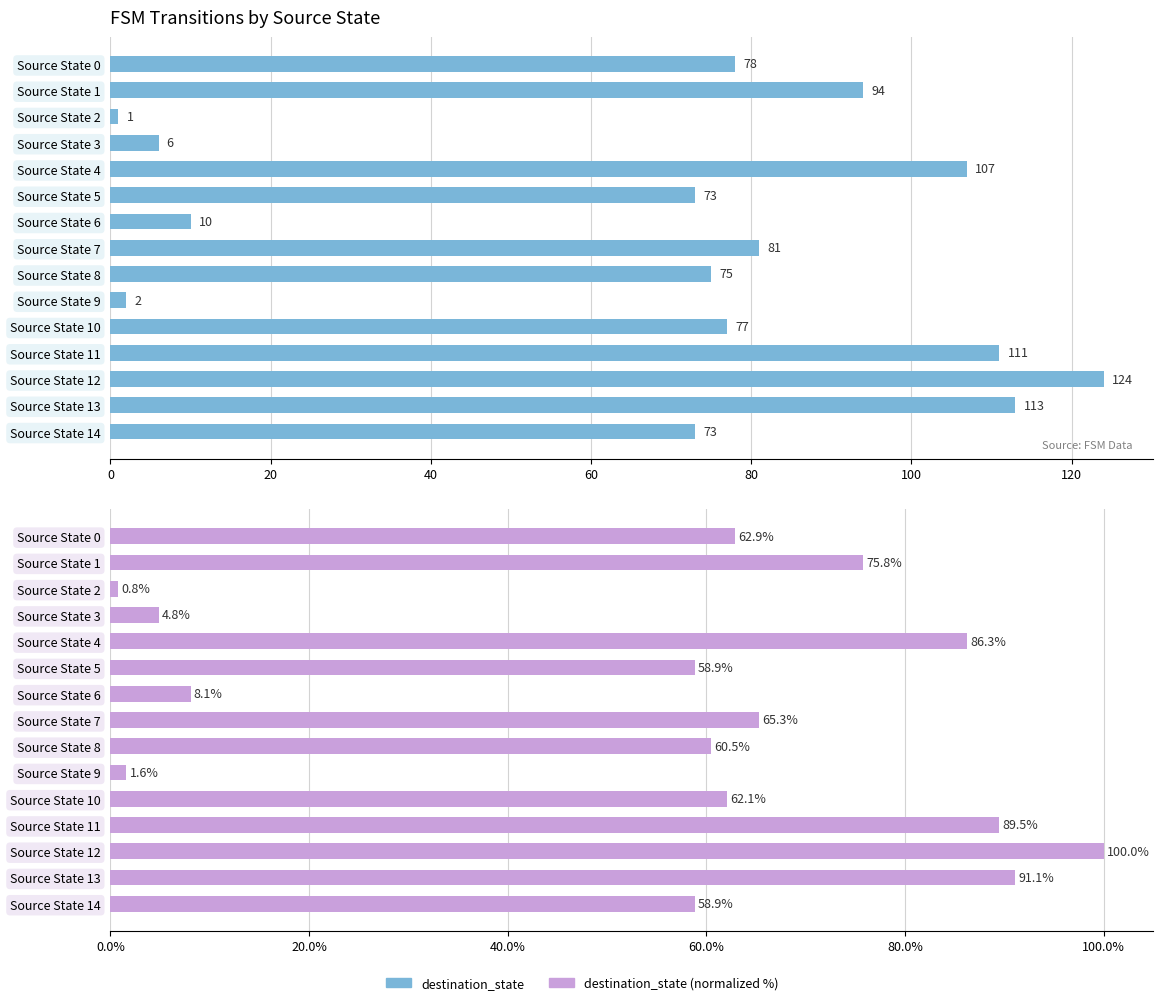

At which category is the sum across all series the highest?

Source State 12